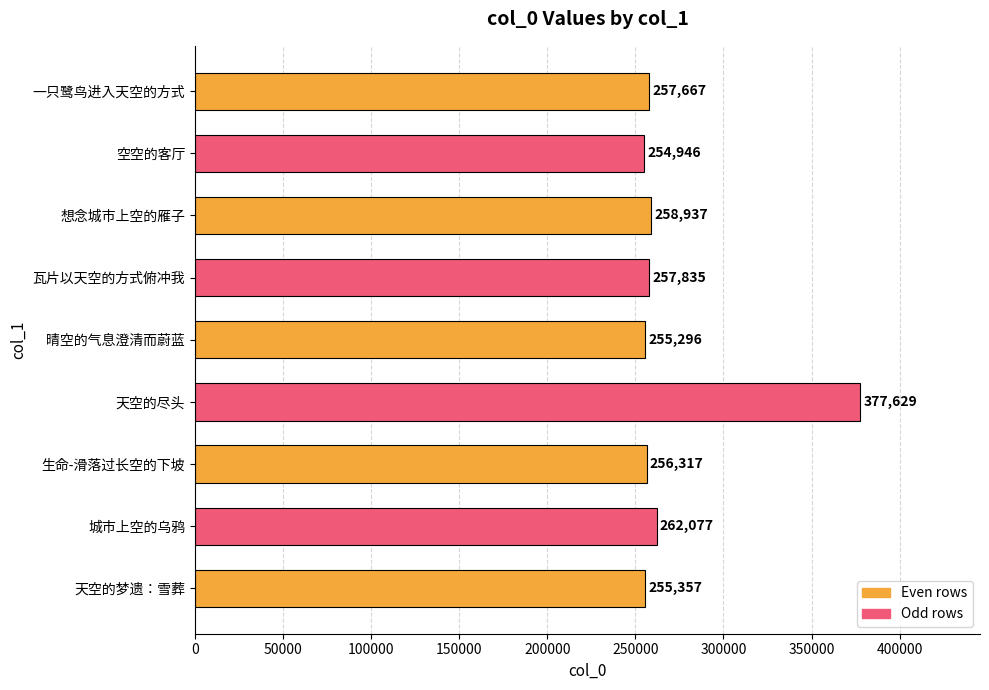

How many distinct data groups are displayed?

1